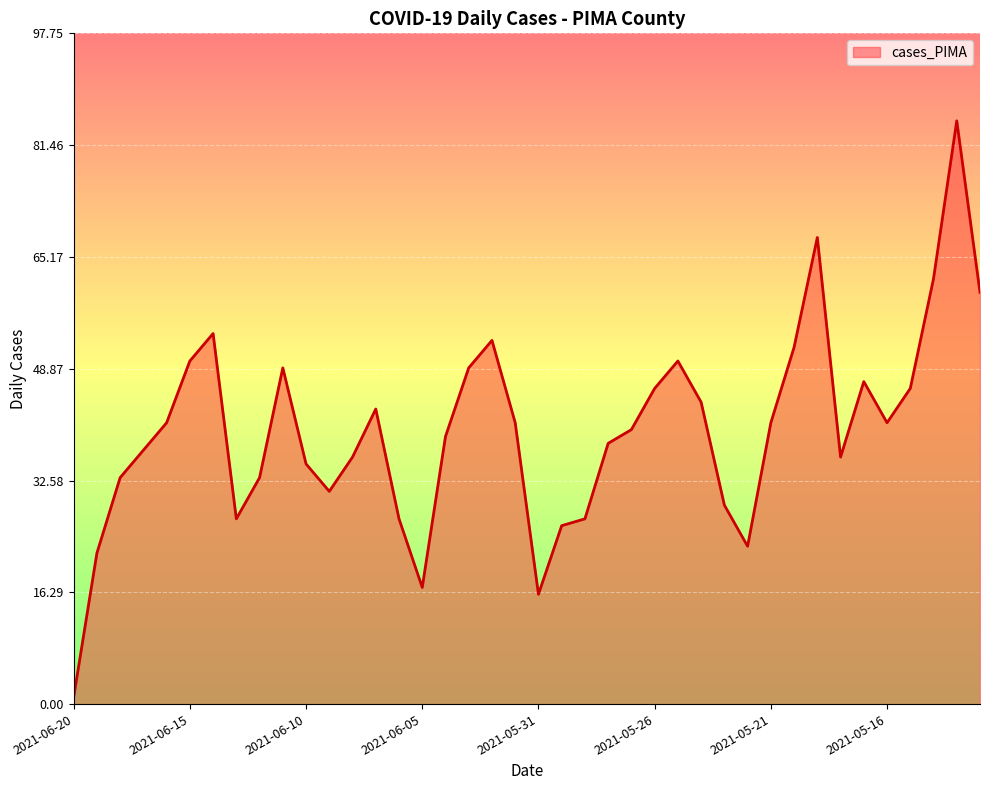

What is the greatest value displayed?

85